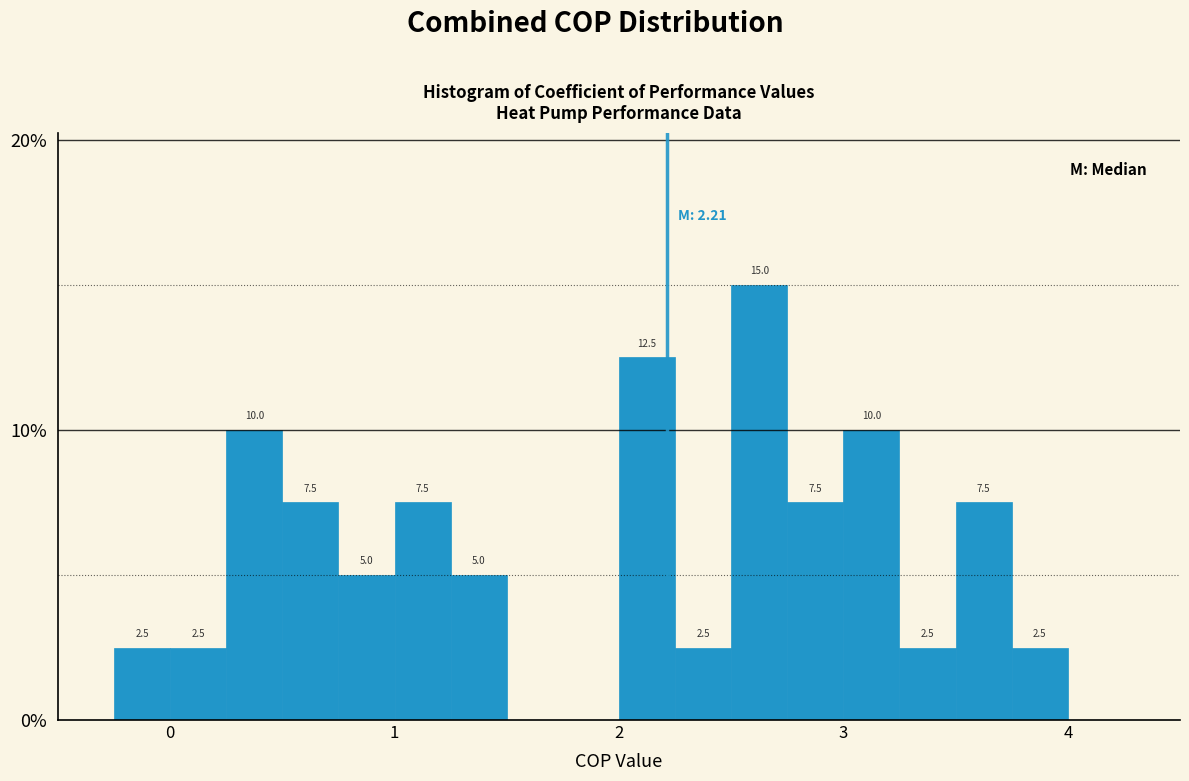

Read against the x-axis, roughly where is the centre of the tallest bar?

2.6